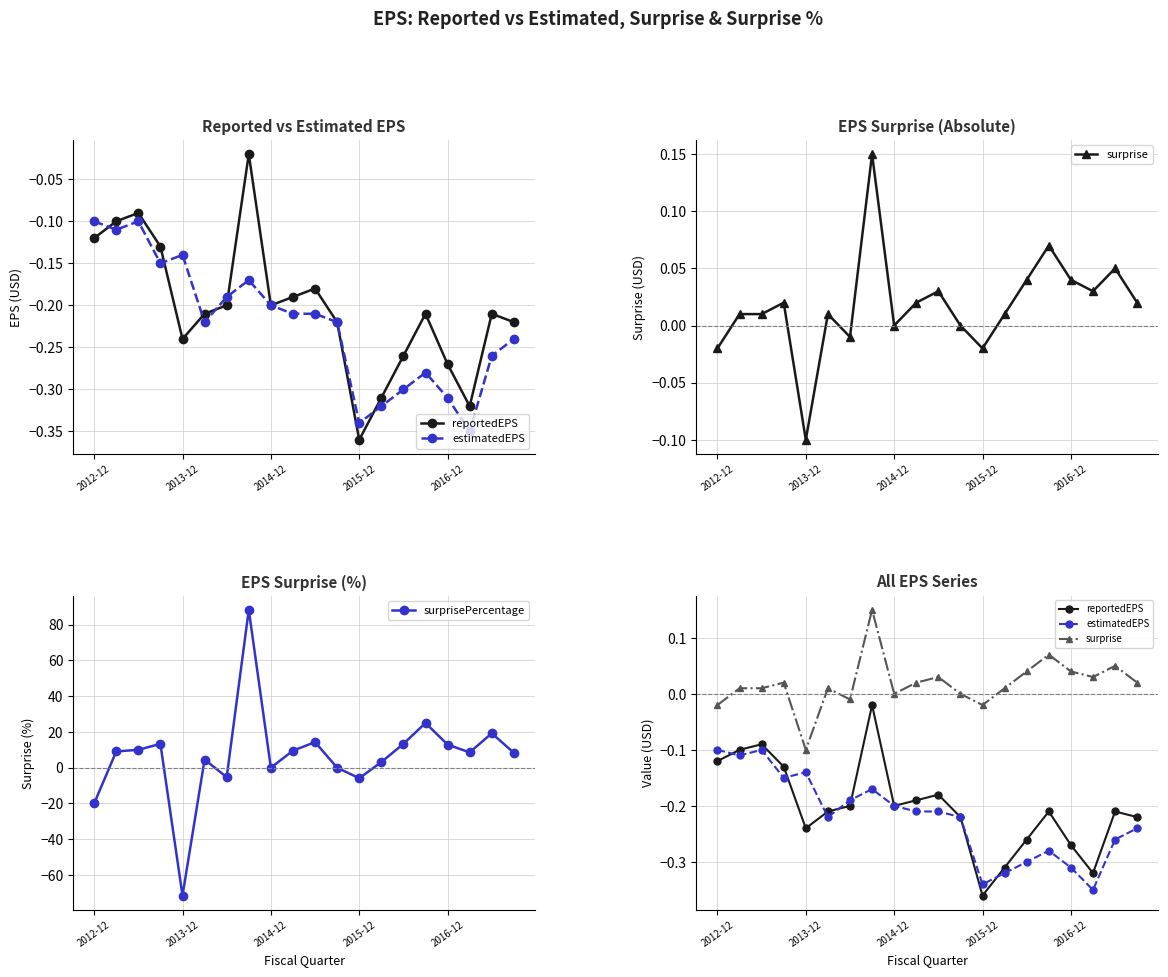

Is it true that surprisePercentage equals -20.0 at 2012-12?

True